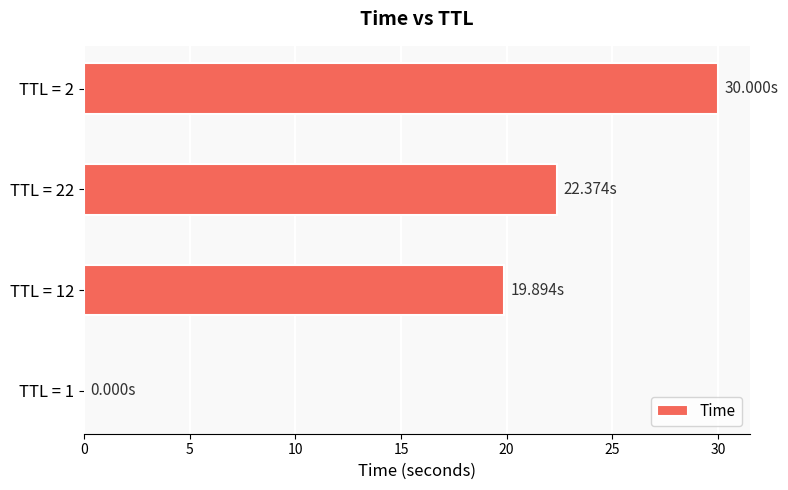

What is the sum of the values at TTL = 2 and TTL = 22?

52.4